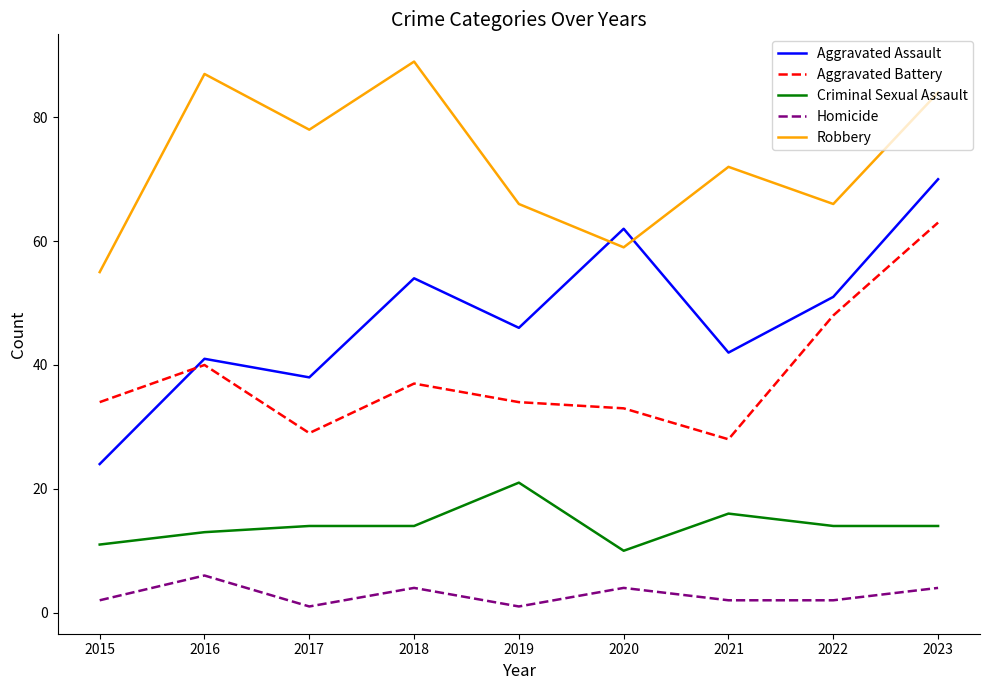

How many lines are shown in the chart?

5